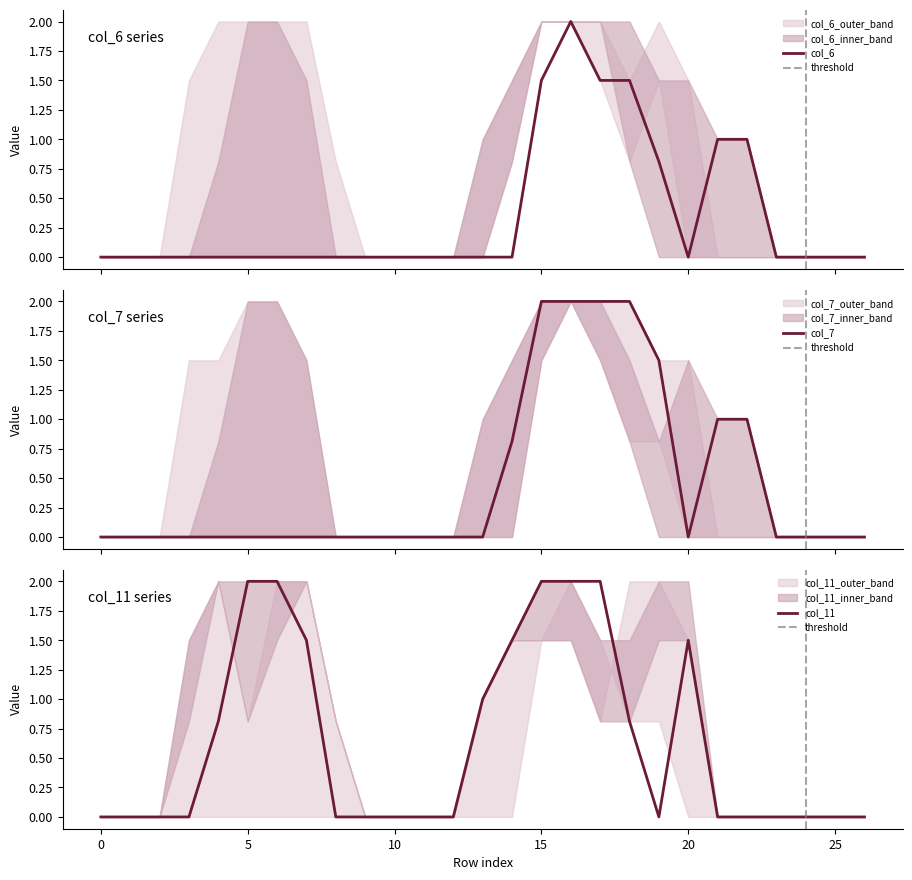

How many values in col_6 are above zero?

7